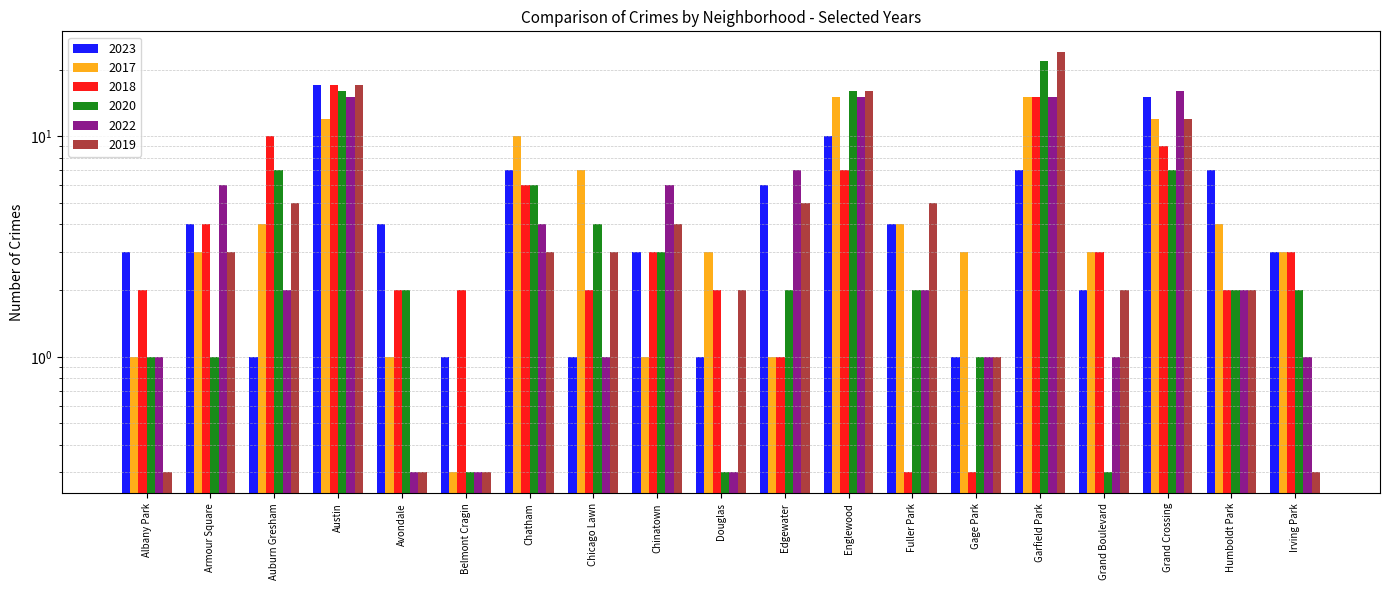

Is it true that 2022 equals 3.4 at Fuller Park?

False